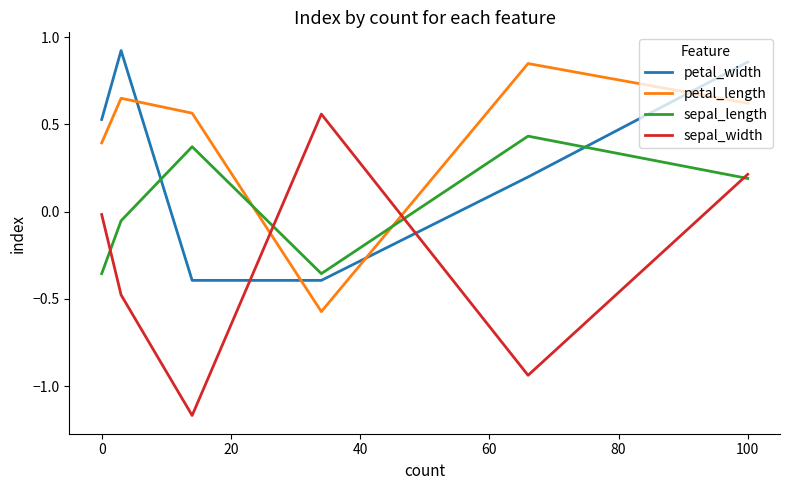

Does the chart have visible grid lines?

No